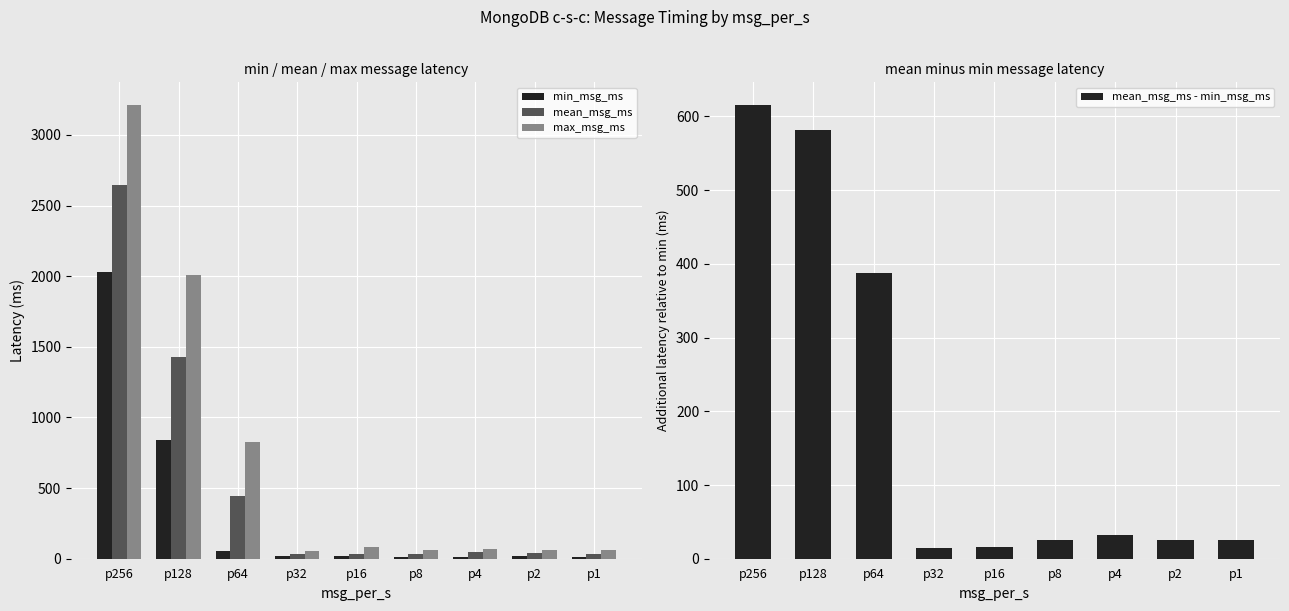

List the series in order of their peak value, lowest first.

mean_msg_ms - min_msg_ms, min_msg_ms, mean_msg_ms, max_msg_ms